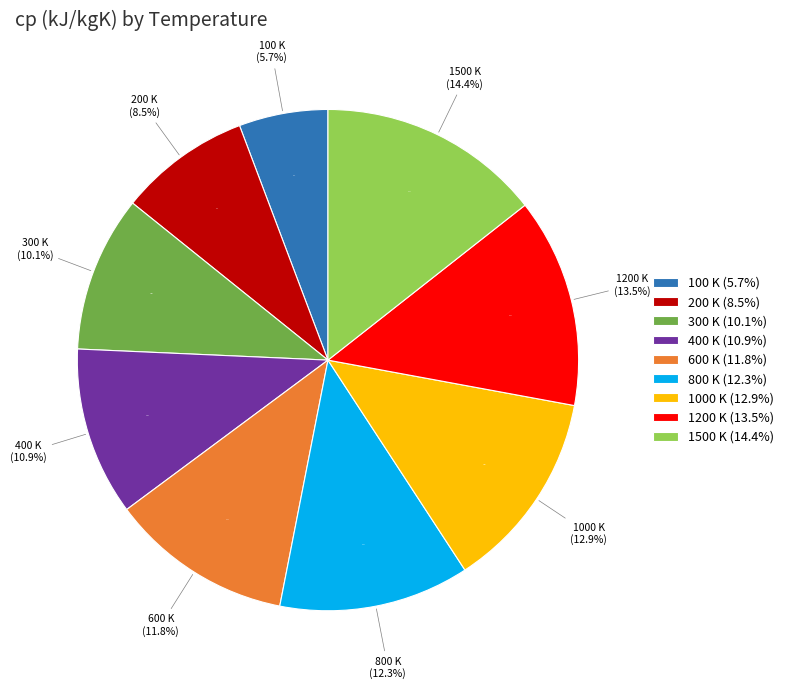

What percentage is the 1500 K slice, to the nearest percent?

14%